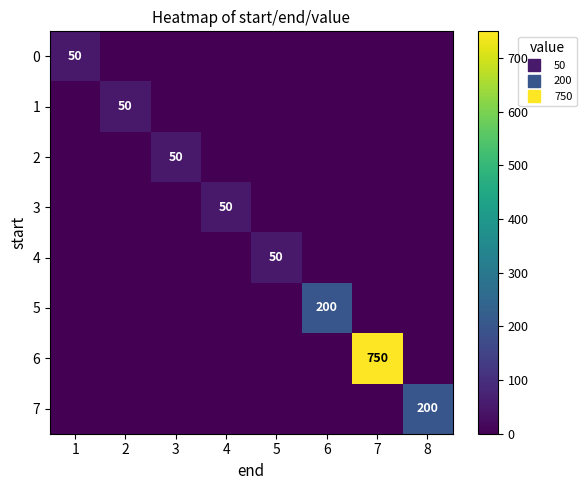

At which label does 7 reach its minimum?

1